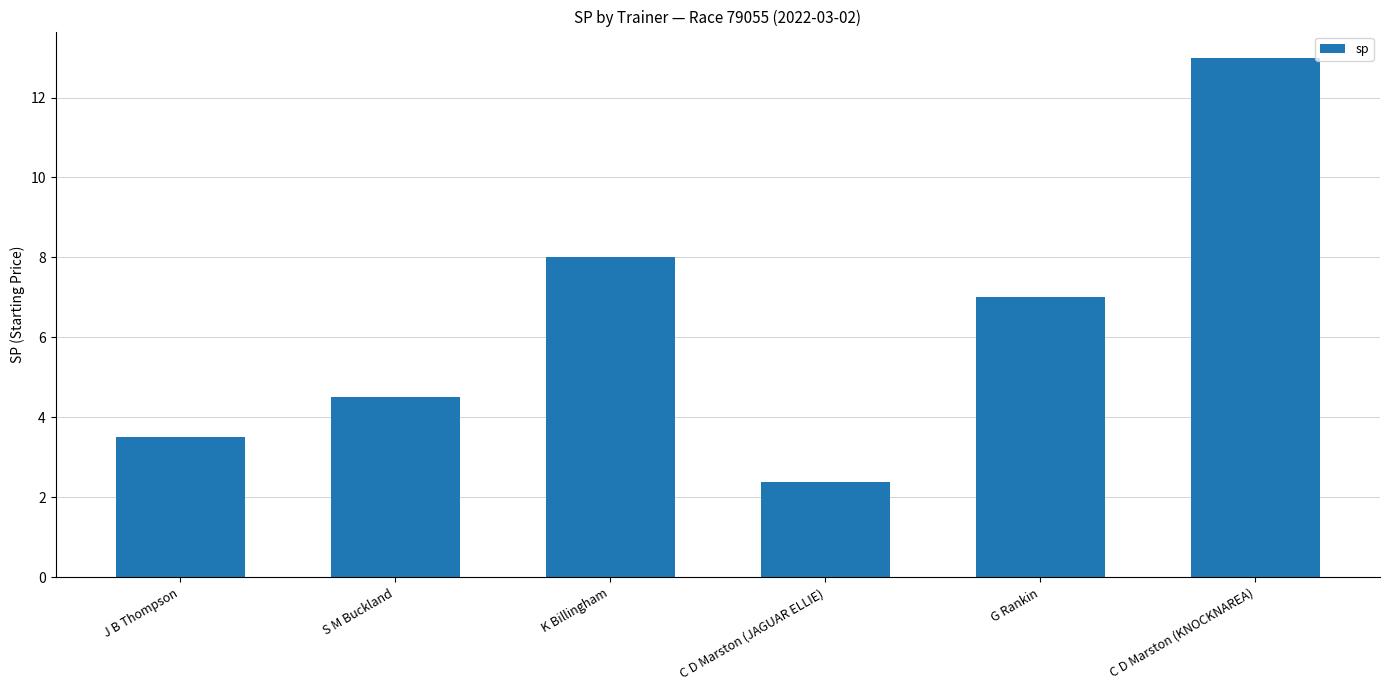

What is the approximate value at J B Thompson?

3.5